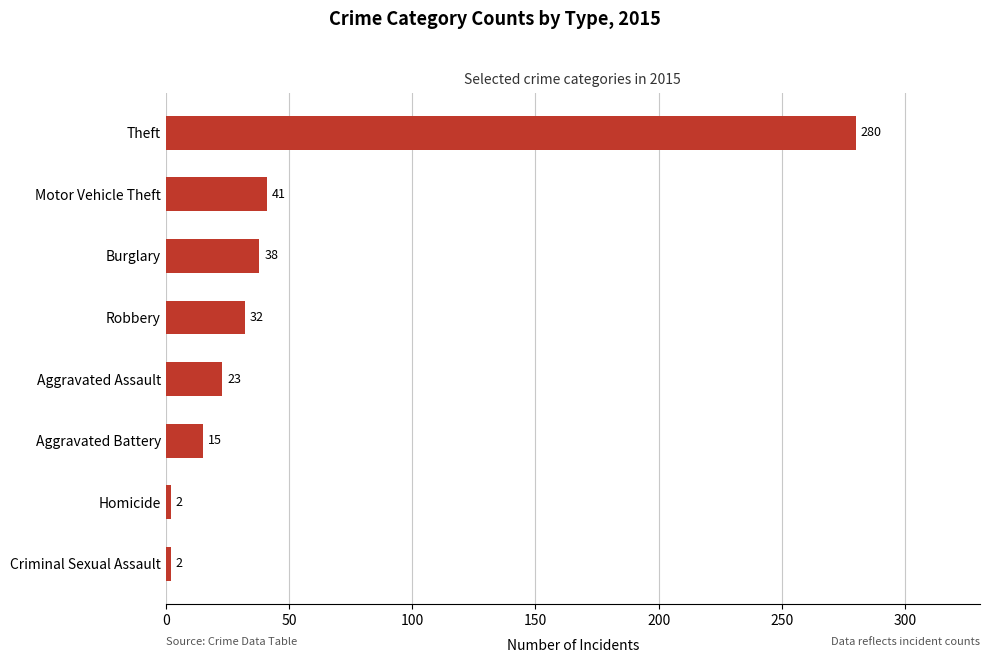

What is the difference between the maximum and minimum values?

278